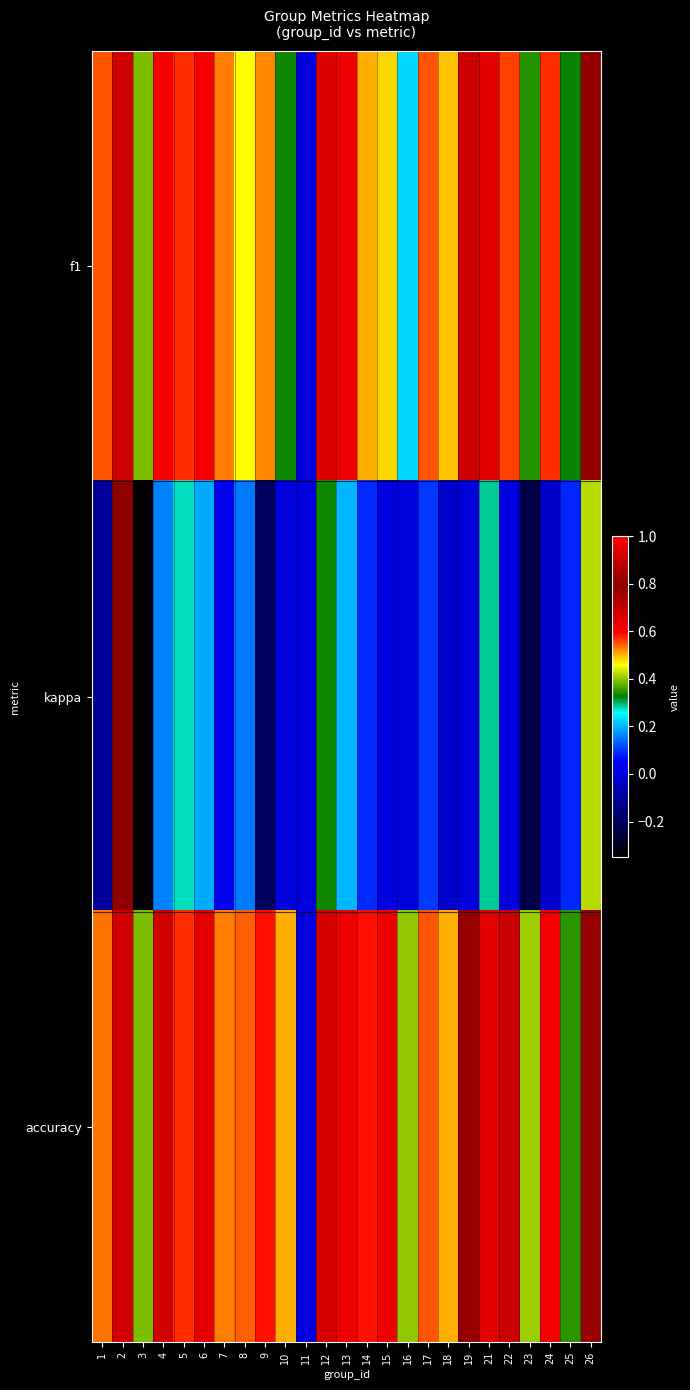

Between 21 and 3, which is larger?

21